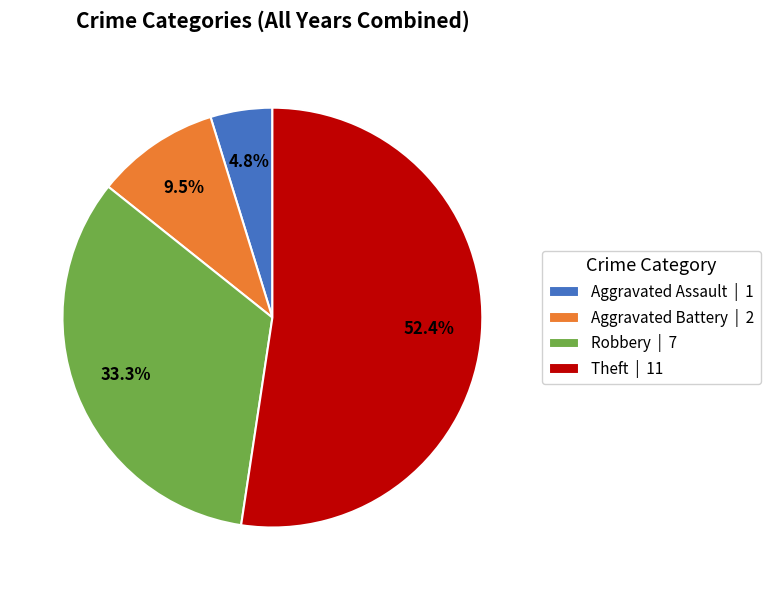

Combined, what portion of the pie is Theft and Robbery?

85.7%